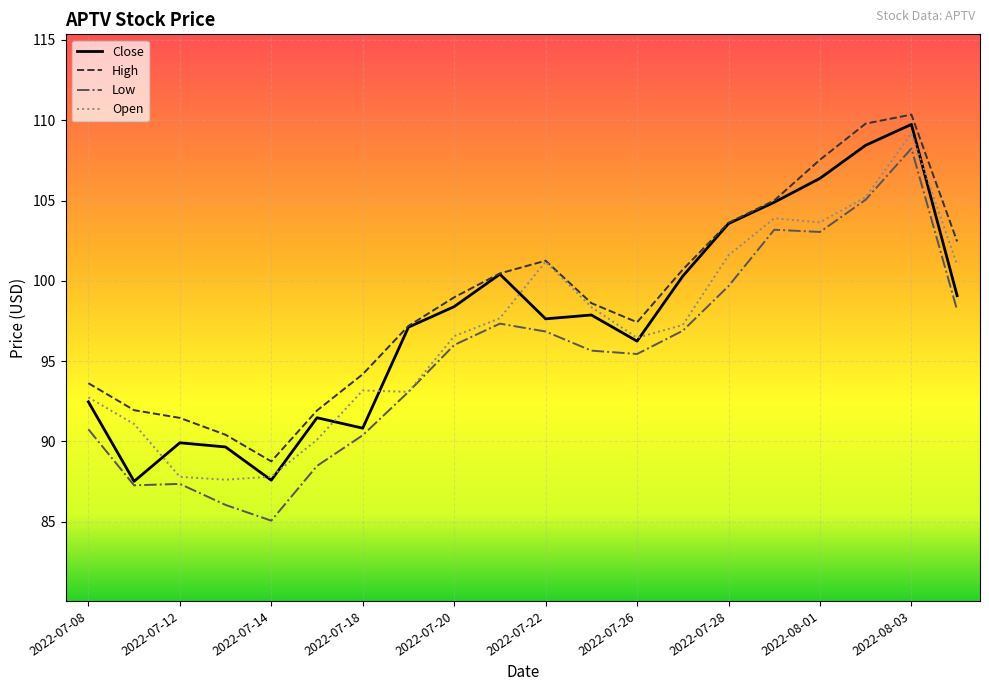

True or false: Low and High intersect in this chart.

False